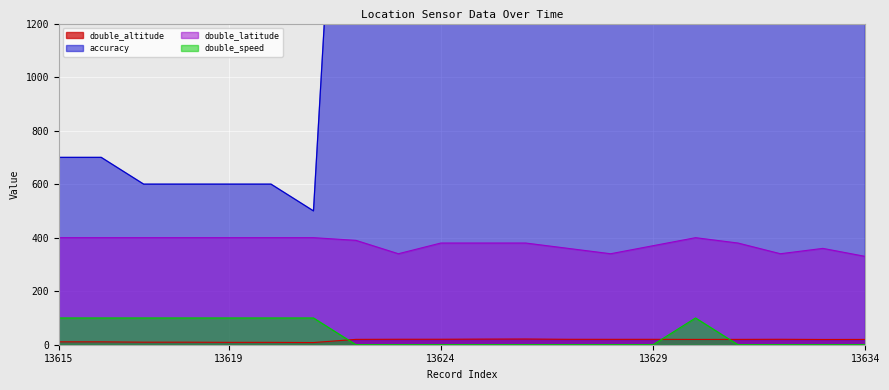

Where is the first local maximum for double_latitude?

13630